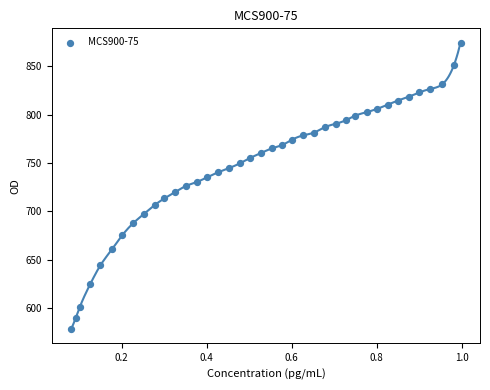

What is the range of X values (max minus min)?

0.9